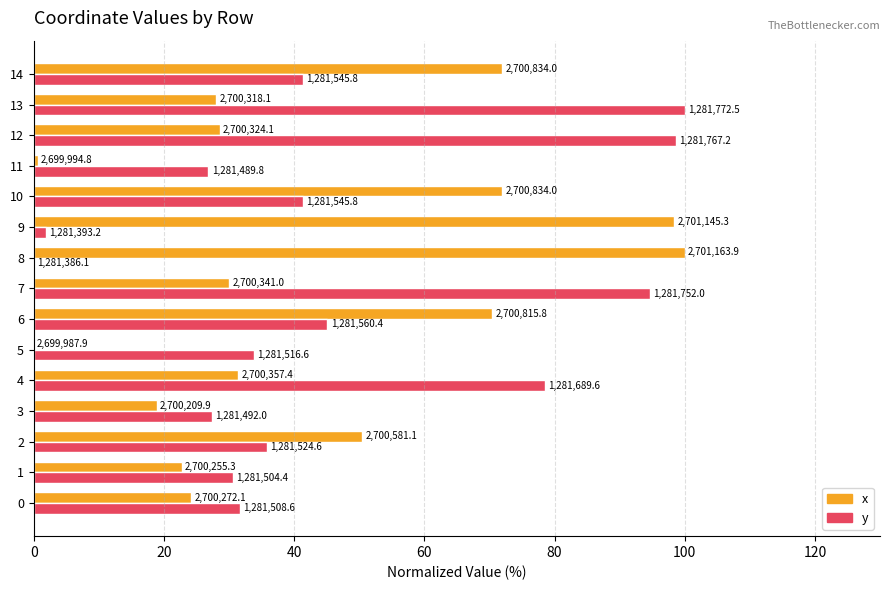

What are all the series names shown in the legend?

x, y